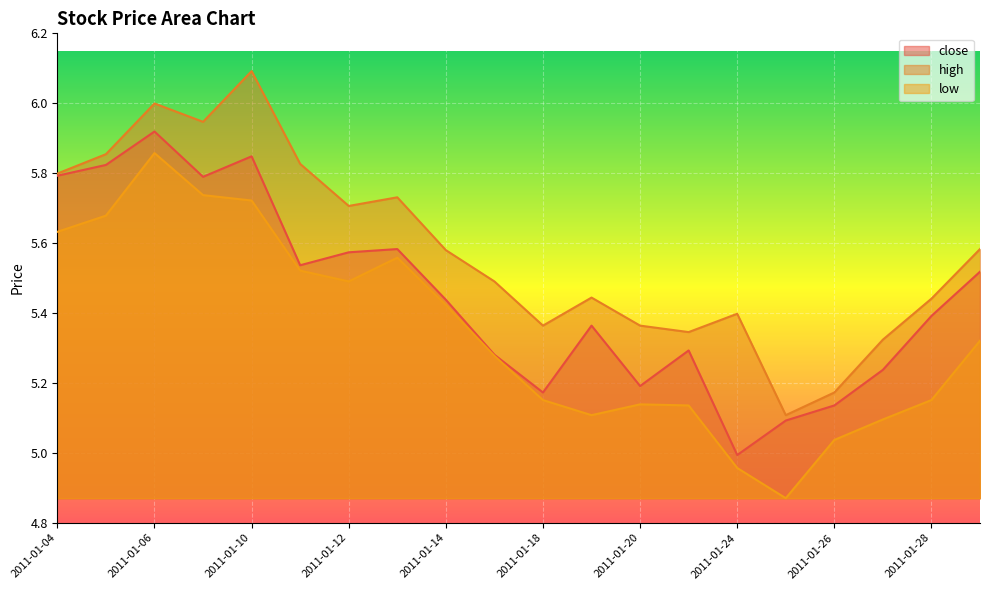

At which category does close reach its first local peak?

2011-01-06